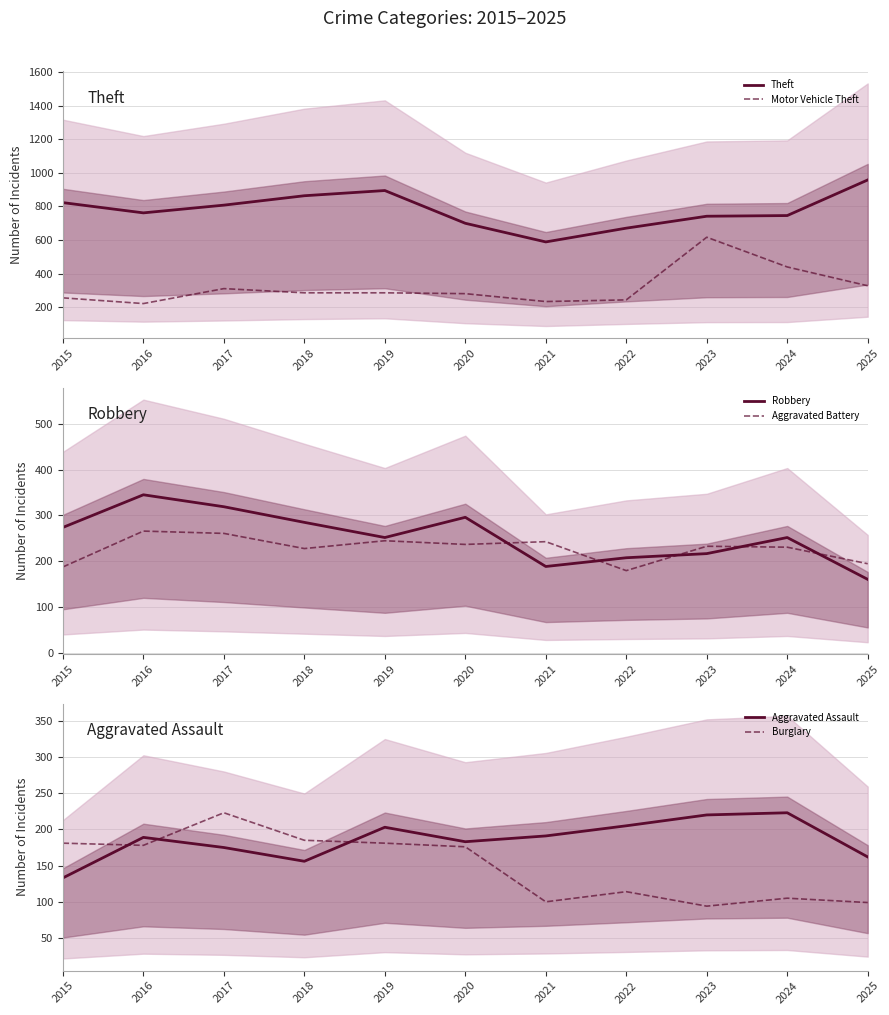

Which category has the lowest value in the Burglary series?

2023